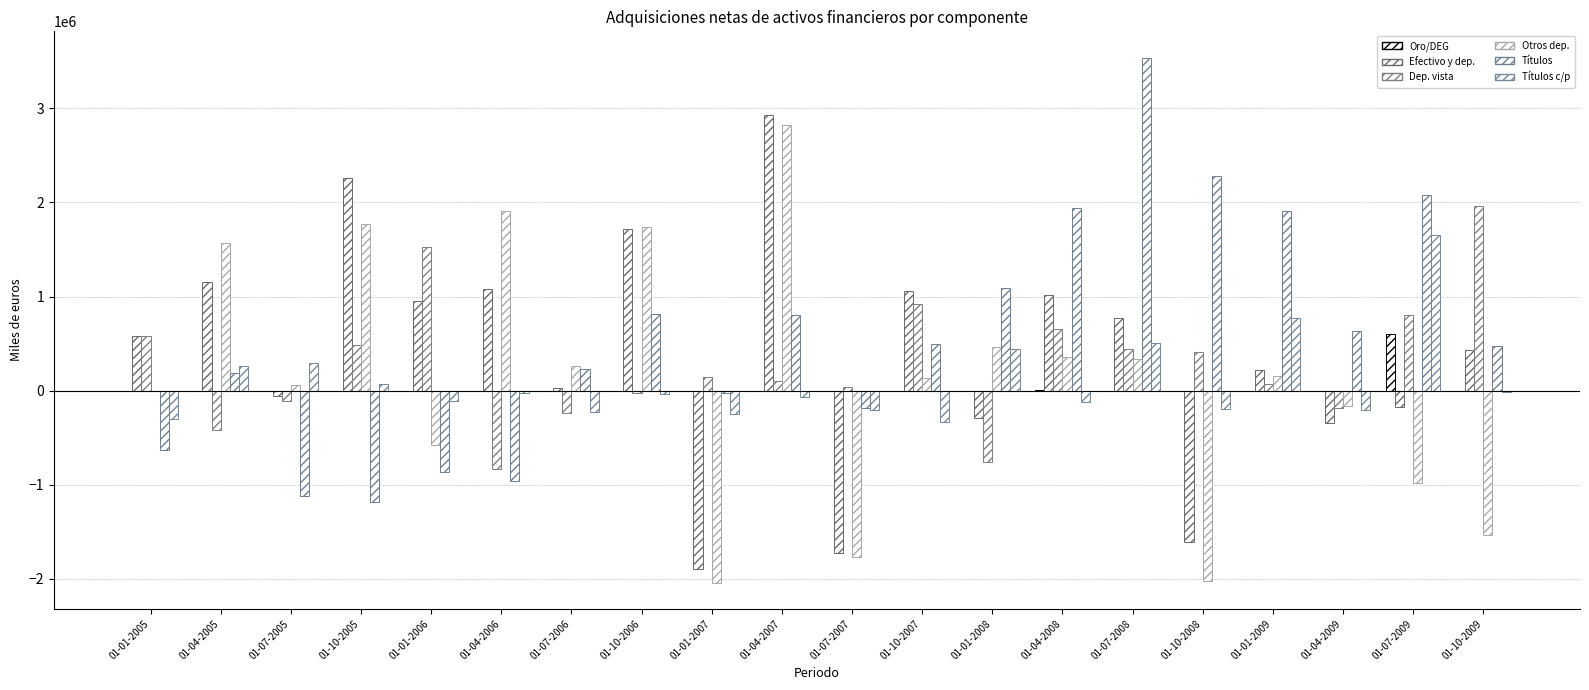

Reading left to right, list all the values displayed in this chart.

Oro monetario y DEG activos: 01-01-2005=-18	01-04-2005=-395	01-07-2005=393	01-10-2005=161	01-01-2006=711	01-04-2006=869	01-07-2006=-241	01-10-2006=231	01-01-2007=-145	01-04-2007=-242	01-07-2007=179	01-10-2007=144	01-01-2008=887	01-04-2008=3670	01-07-2008=-1990	01-10-2008=-1168	01-01-2009=-1407	01-04-2009=830	01-07-2009=601683	01-10-2009=-8210
Efectivo y depositos activos: 01-01-2005=584756	01-04-2005=1151387	01-07-2005=-55710	01-10-2005=2253954	01-01-2006=949674	01-04-2006=1078045	01-07-2006=27179	01-10-2006=1713562	01-01-2007=-1888979	01-04-2007=2928296	01-07-2007=-1727201	01-10-2007=1062169	01-01-2008=-290588	01-04-2008=1015317	01-07-2008=776753	01-10-2008=-1605888	01-01-2009=224182	01-04-2009=-341117	01-07-2009=-177994	01-10-2009=434086
Efectivo y depositos vista activos: 01-01-2005=583587	01-04-2005=-420359	01-07-2005=-111168	01-10-2005=485259	01-01-2006=1529056	01-04-2006=-831412	01-07-2006=-239650	01-10-2006=-28159	01-01-2007=149370	01-04-2007=105422	01-07-2007=34591	01-10-2007=925763	01-01-2008=-756059	01-04-2008=657827	01-07-2008=445564	01-10-2008=415937	01-01-2009=71609	01-04-2009=-180136	01-07-2009=804449	01-10-2009=1963185
Otros depositos activos: 01-01-2005=1169	01-04-2005=1571746	01-07-2005=55458	01-10-2005=1768695	01-01-2006=-579383	01-04-2006=1909458	01-07-2006=266829	01-10-2006=1741721	01-01-2007=-2038349	01-04-2007=2822874	01-07-2007=-1761792	01-10-2007=136405	01-01-2008=465471	01-04-2008=357490	01-07-2008=331189	01-10-2008=-2021825	01-01-2009=152573	01-04-2009=-160981	01-07-2009=-982443	01-10-2009=-1529099
Titulos activos: 01-01-2005=-629138	01-04-2005=187570	01-07-2005=-1113983	01-10-2005=-1183904	01-01-2006=-863735	01-04-2006=-961706	01-07-2006=235048	01-10-2006=816598	01-01-2007=-24204	01-04-2007=808371	01-07-2007=-179859	01-10-2007=493997	01-01-2008=1094384	01-04-2008=1944498	01-07-2008=3537768	01-10-2008=2281208	01-01-2009=1912343	01-04-2009=639180	01-07-2009=2083274	01-10-2009=478144
Titulos a corto plazo activos: 01-01-2005=-302437	01-04-2005=263535	01-07-2005=289761	01-10-2005=75543	01-01-2006=-113170	01-04-2006=-27797	01-07-2006=-221225	01-10-2006=-33816	01-01-2007=-247775	01-04-2007=-63544	01-07-2007=-209715	01-10-2007=-329230	01-01-2008=442874	01-04-2008=-121710	01-07-2008=507057	01-10-2008=-195186	01-01-2009=770407	01-04-2009=-204483	01-07-2009=1649300	01-10-2009=-10244